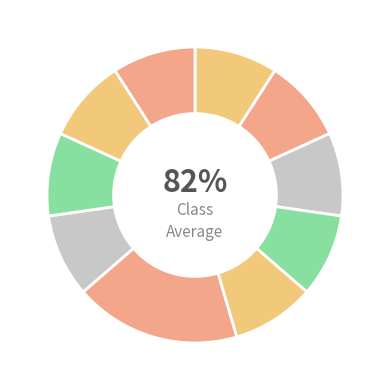

The 2012 slice represents 3% of the pie. True or false?

False